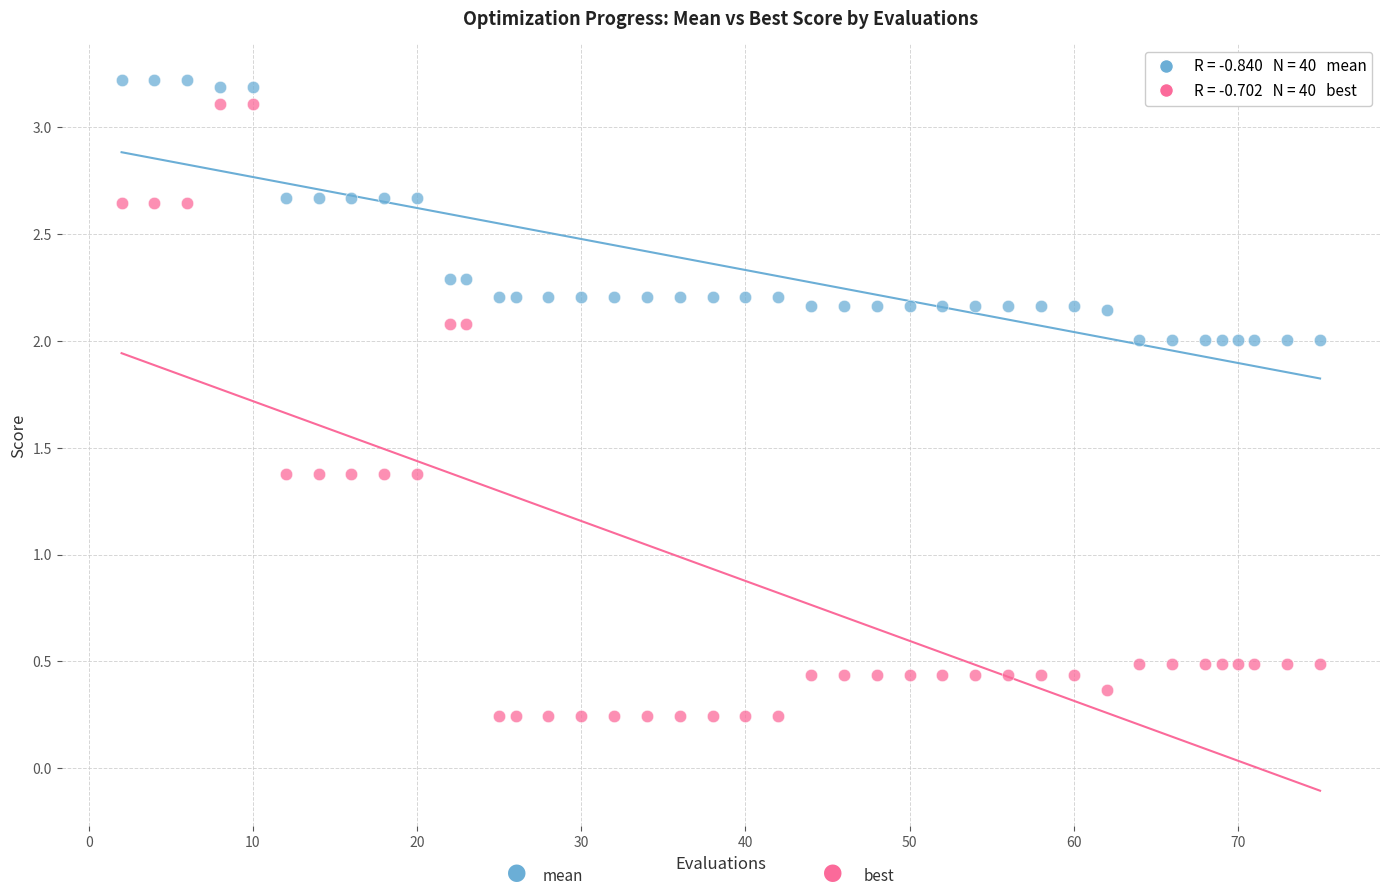

Across all data points, what is the range of Y values (max minus min)?

3.0